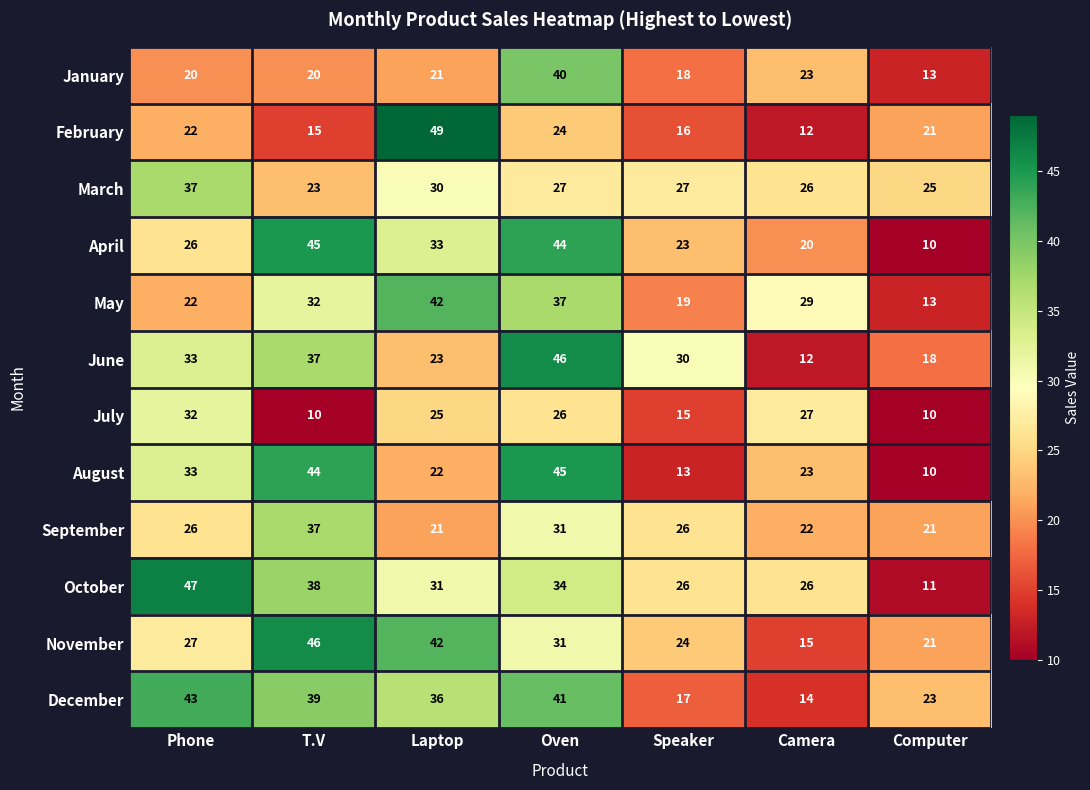

True or false: May has a value of 42 at T.V.

False